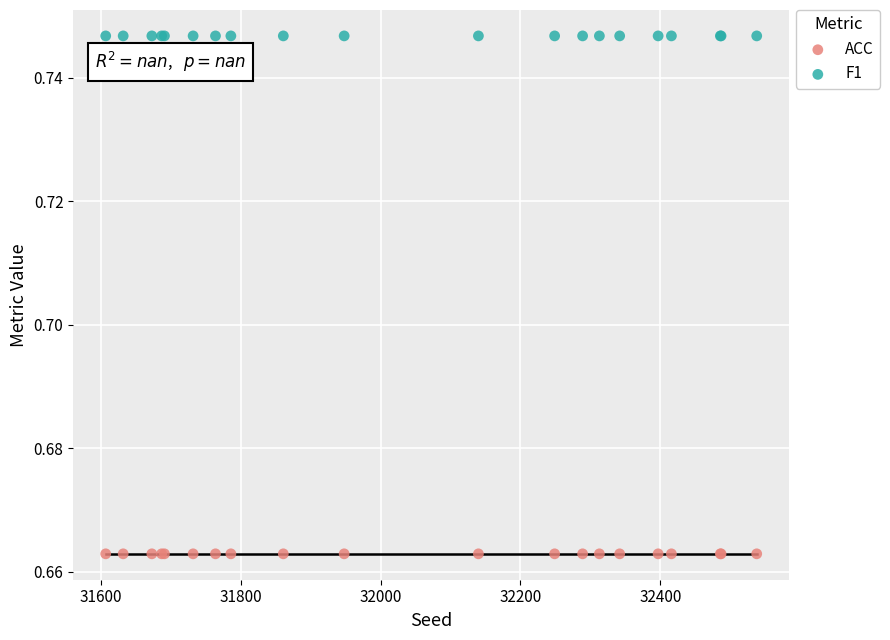

Which series reaches the maximum Y coordinate?

F1